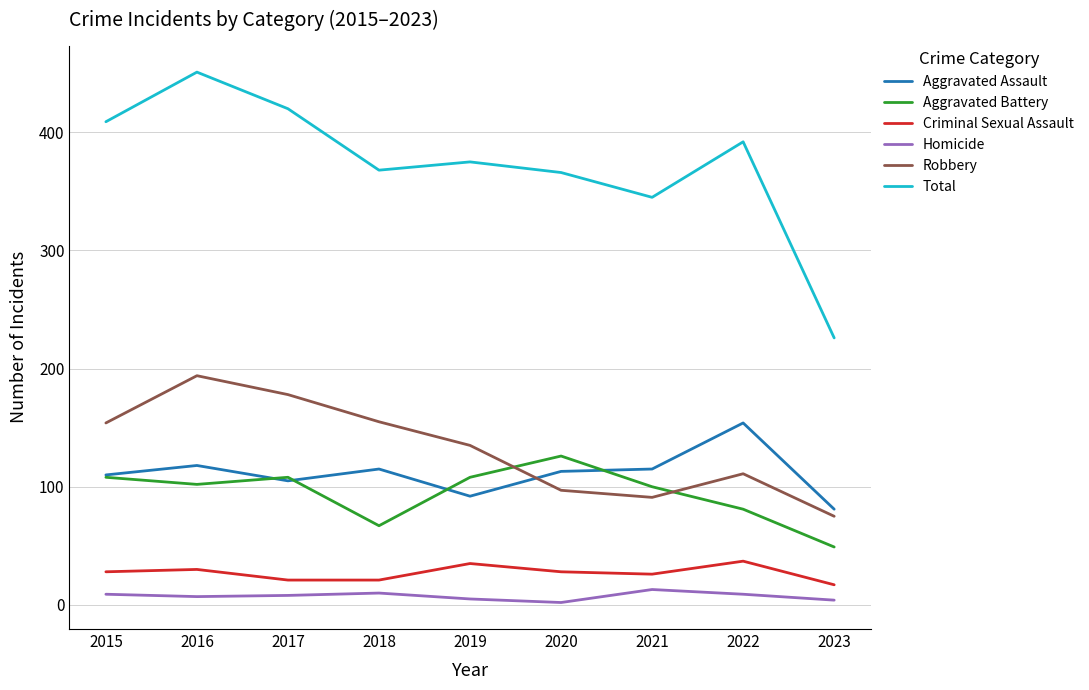

True or false: Homicide and Aggravated Battery cross at least once.

False